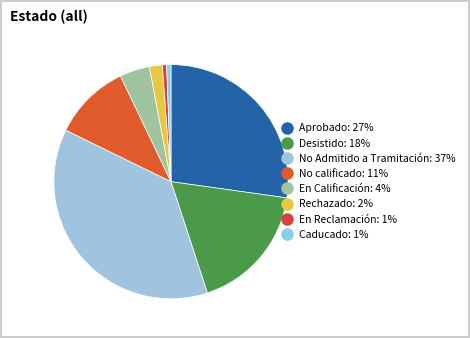

How many slices are in this pie chart?

8